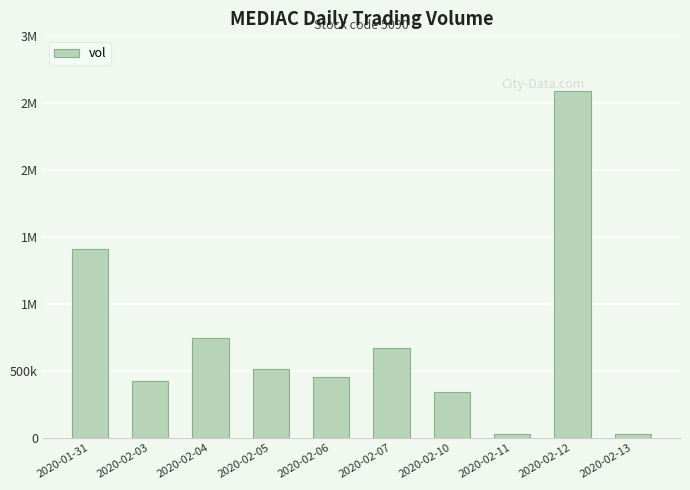

Rank the categories by value from highest to lowest.

2020-02-12, 2020-01-31, 2020-02-04, 2020-02-07, 2020-02-05, 2020-02-06, 2020-02-03, 2020-02-10, 2020-02-13, 2020-02-11